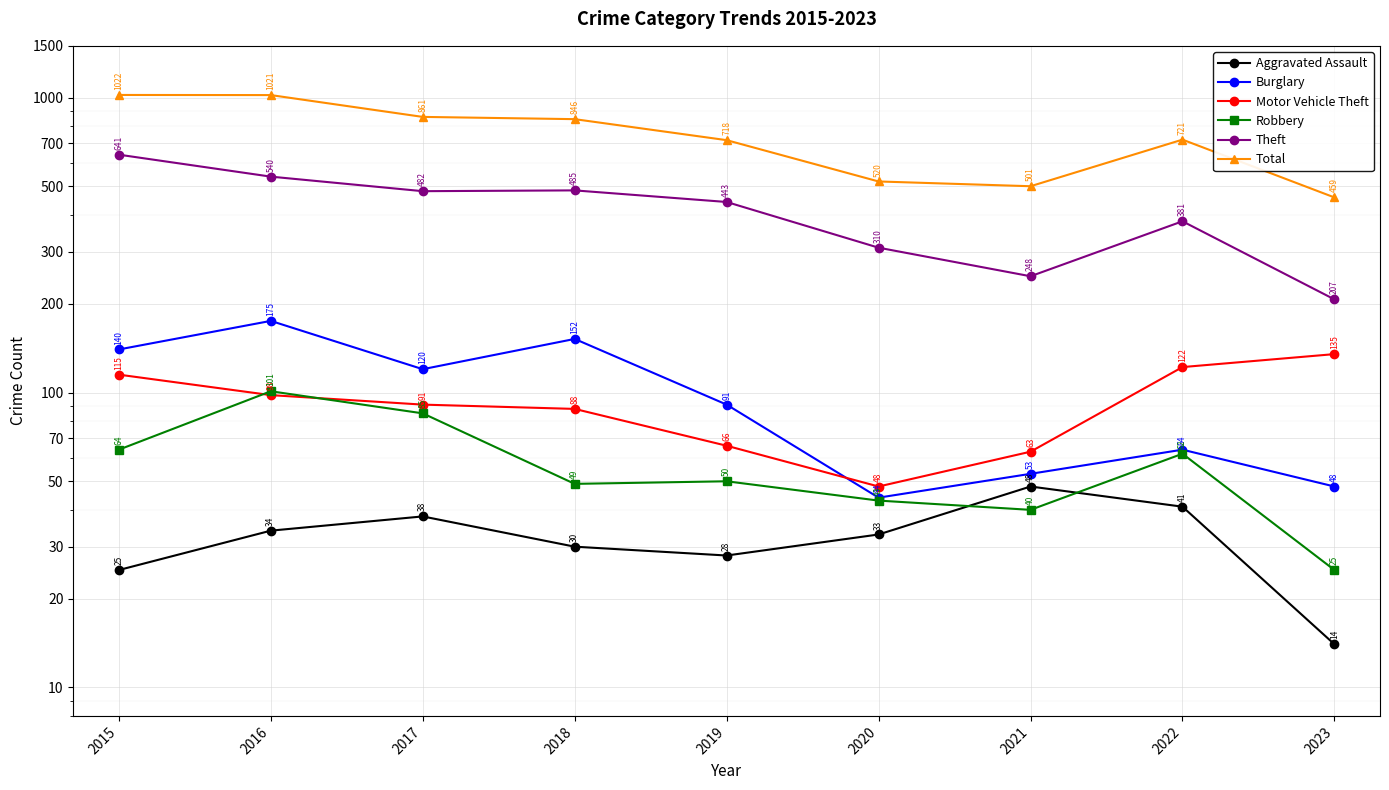

How many lines are shown in the chart?

6